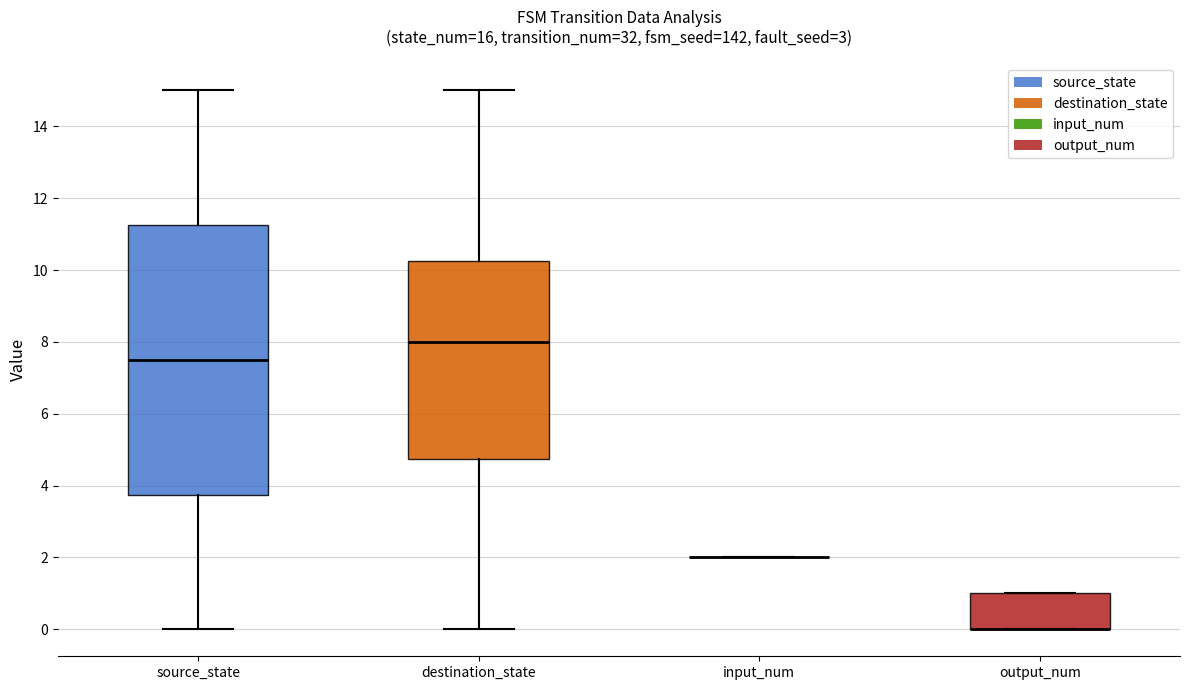

Where is the upper edge of the box for source_state on the y-axis? The values are not printed on the chart, so give them approximately, as read against the axis.

11.2